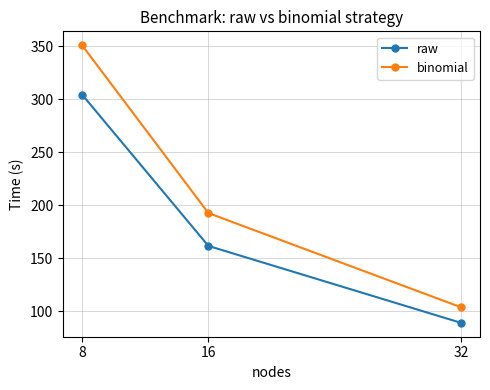

Where is raw nearest to the value 196?

16